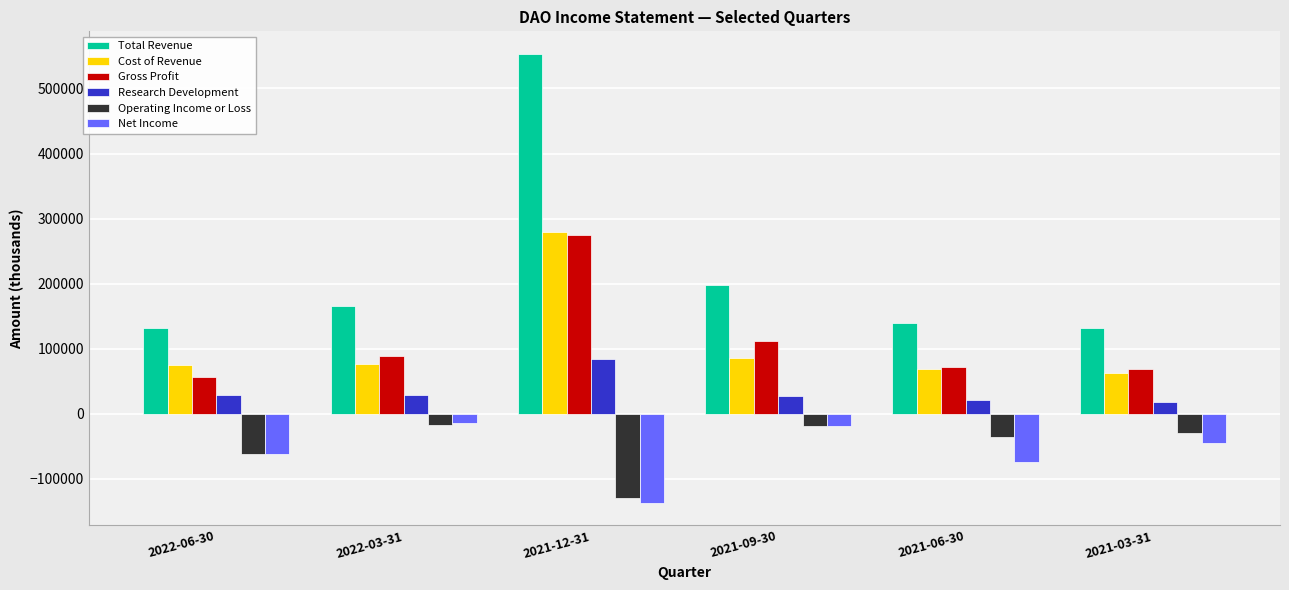

What is the difference between the Net Income values at 2021-12-31 and 2021-03-31?

91800